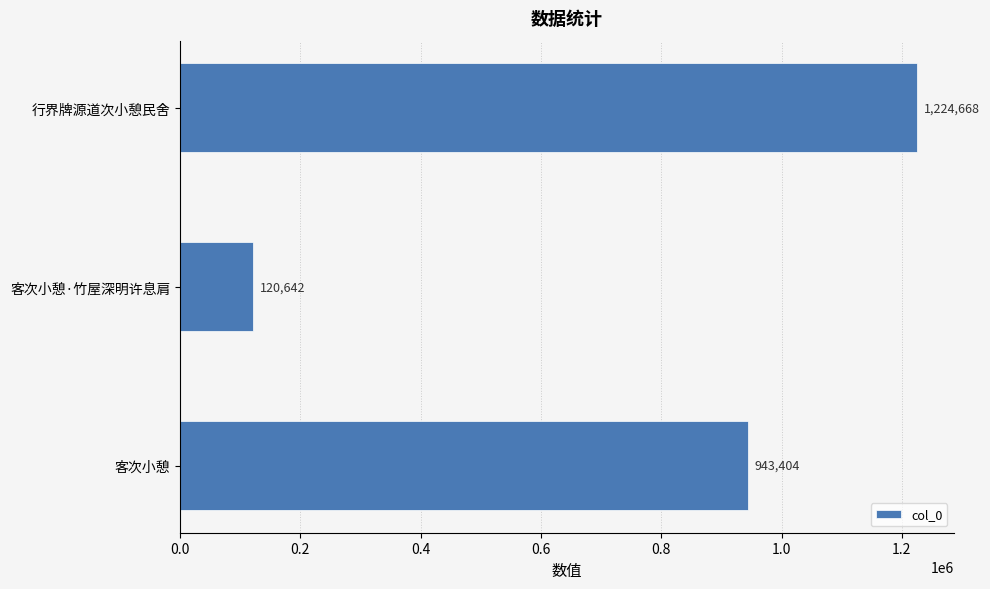

Reading top to bottom, extract all data points from this chart.

行界牌源道次小憩民舍=1224668	客次小憩·竹屋深明许息肩=120642	客次小憩=943404